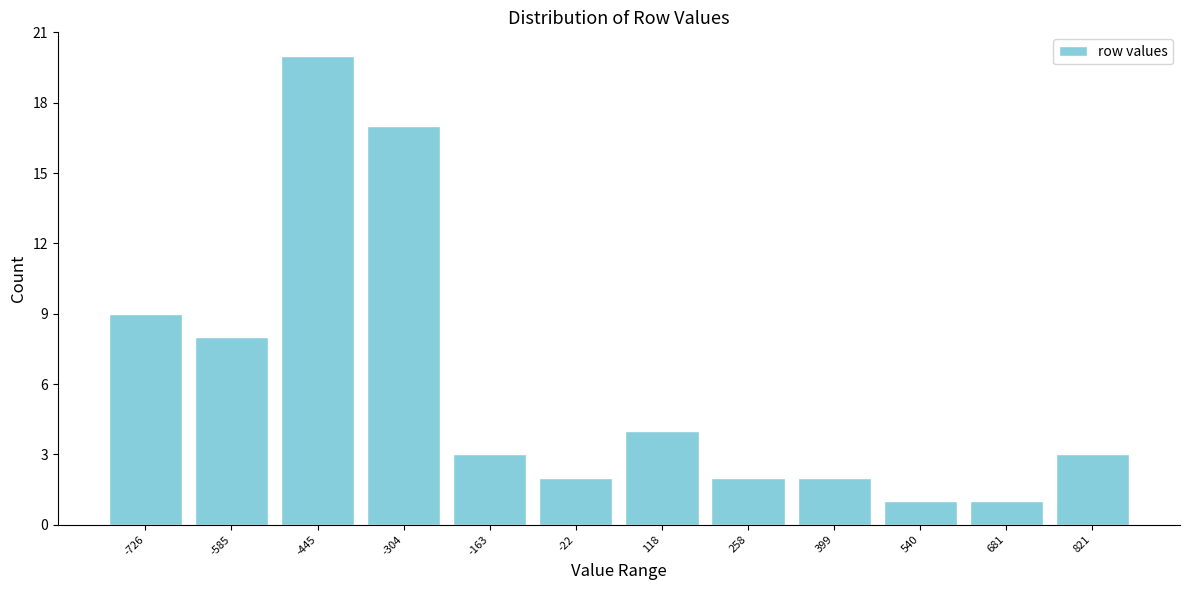

Reading left to right, transcribe all the data shown in this chart.

-726=9	-585=8	-445=20	-304=17	-163=3	-22=2	118=4	258=2	399=2	540=1	681=1	821=3